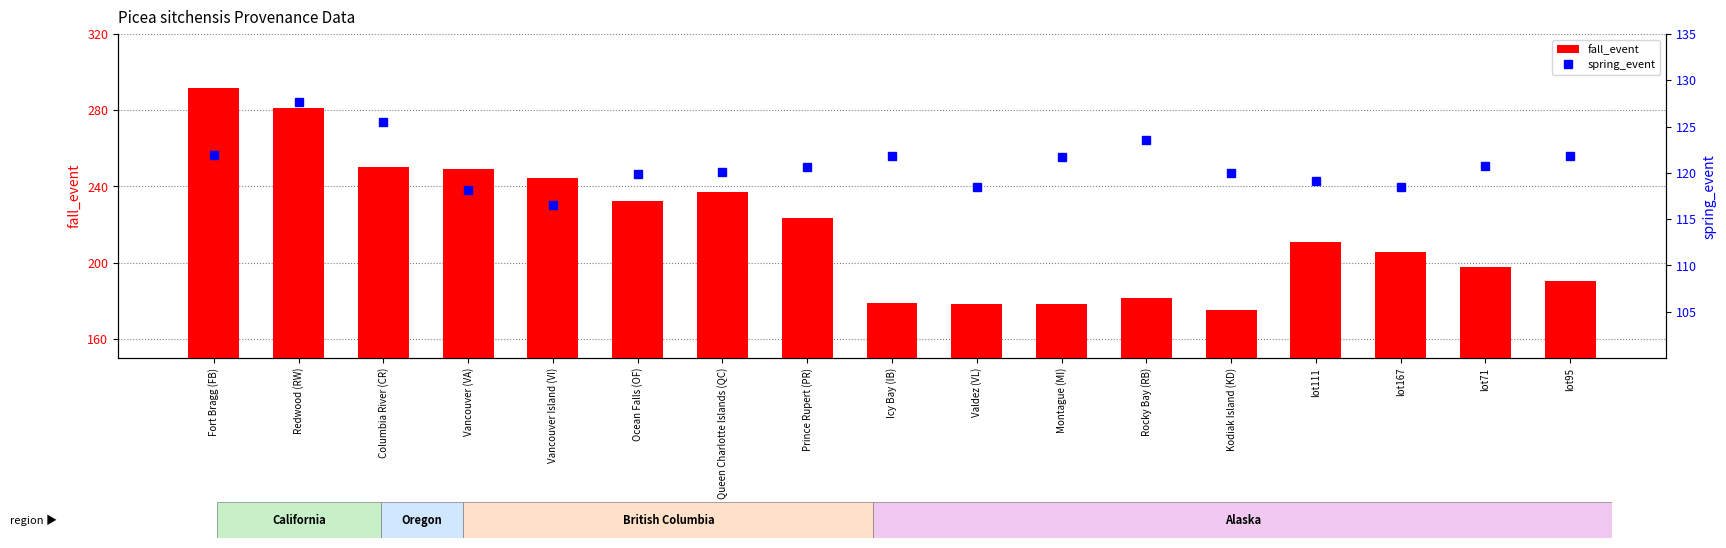

At which category is the sum across all series the highest?

Fort Bragg (FB)